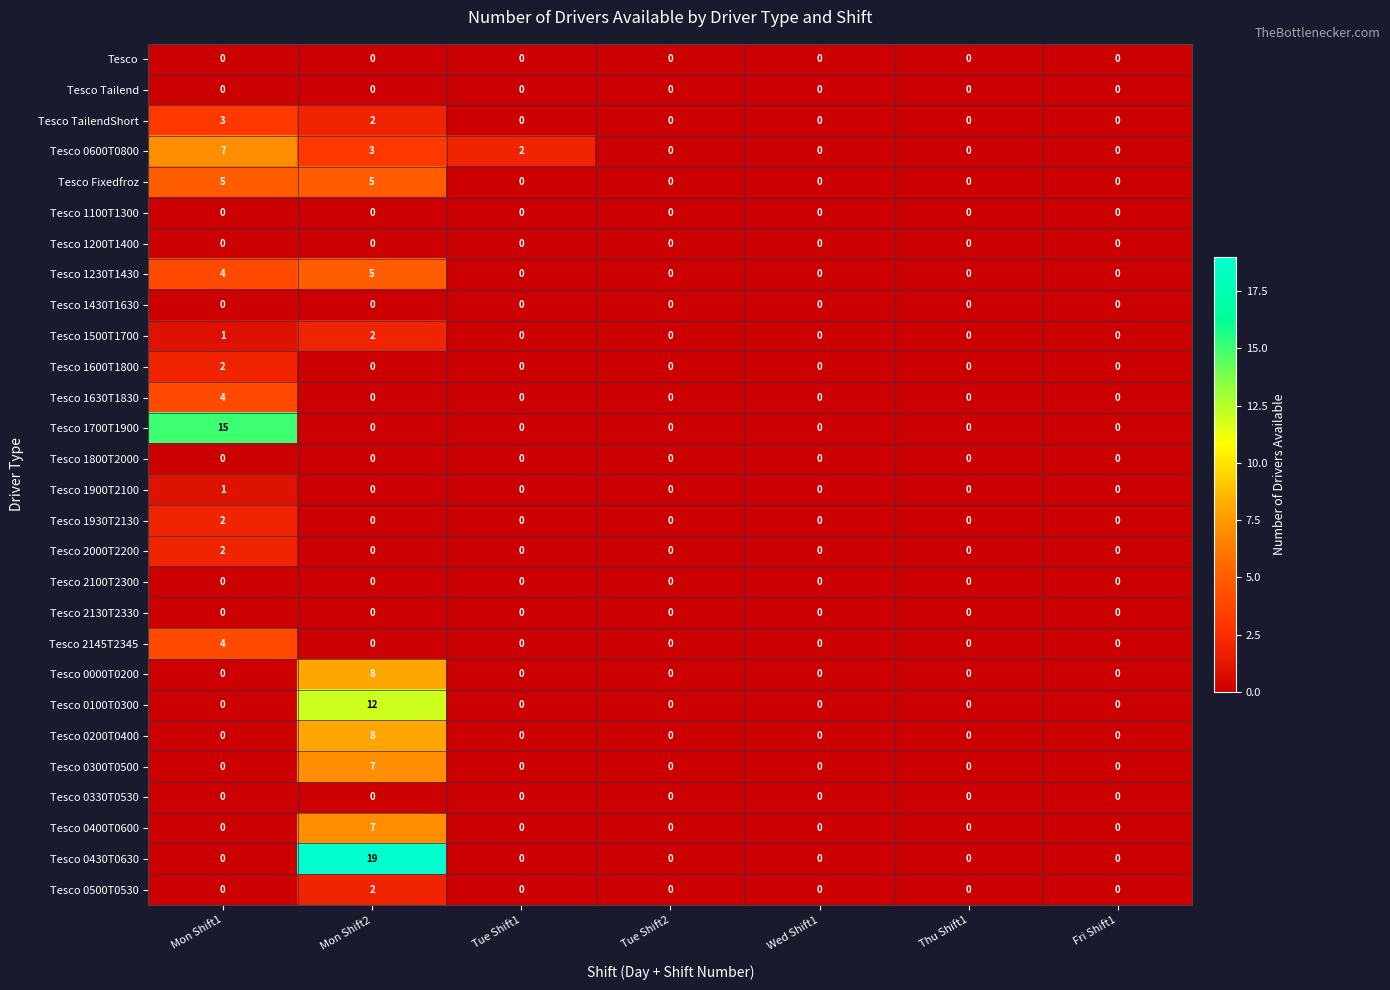

What is the total value across all series at Mon Shift2?

80